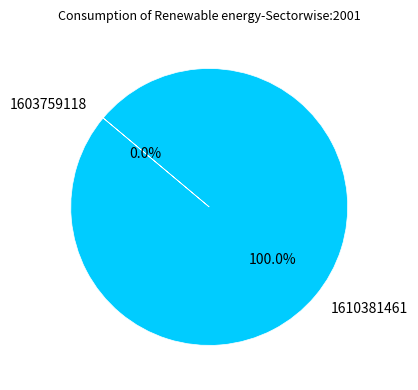

To the nearest percent, what is the difference between the largest and smallest slice percentages?

100%